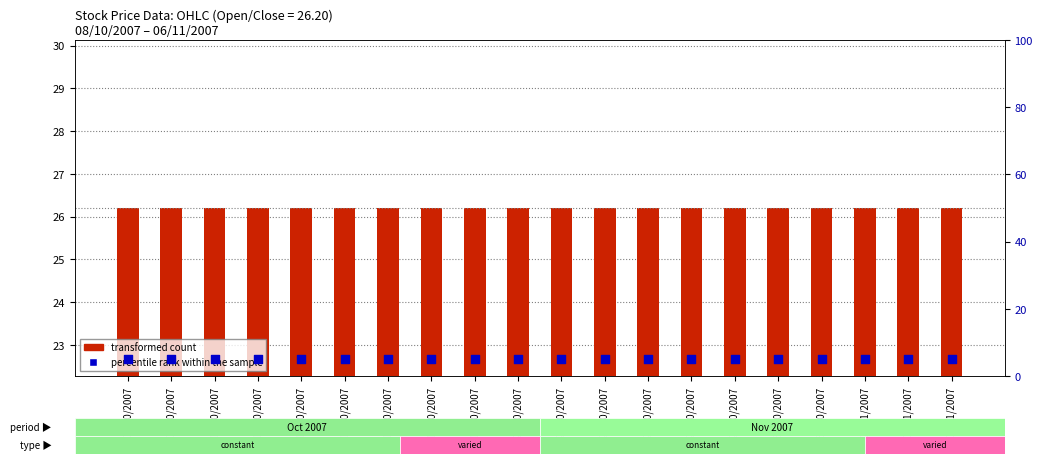

At which category is the sum across all series the highest?

08/10/2007